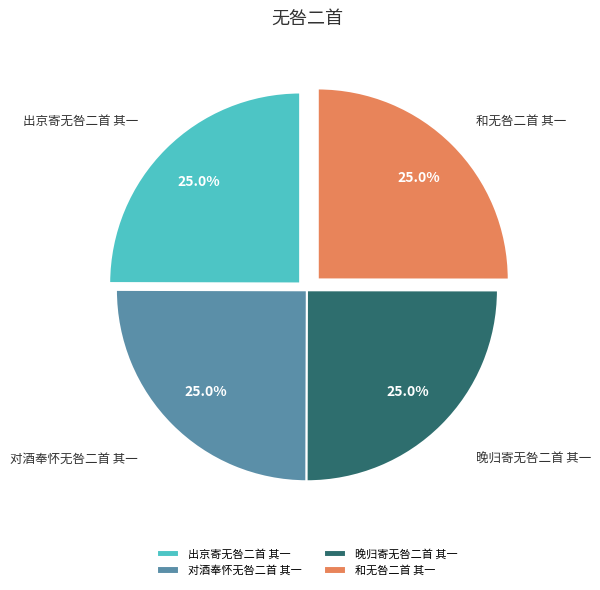

What is the ratio of the value at 和无咎二首 其一 to the value at 对酒奉怀无咎二首 其一?

1.0